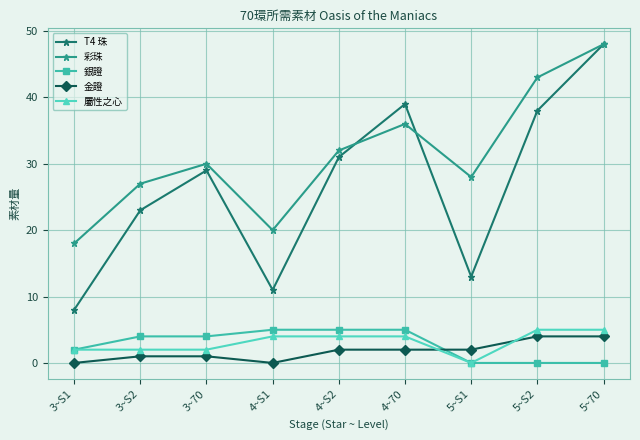

What is the total value across all series at 4~70?

86